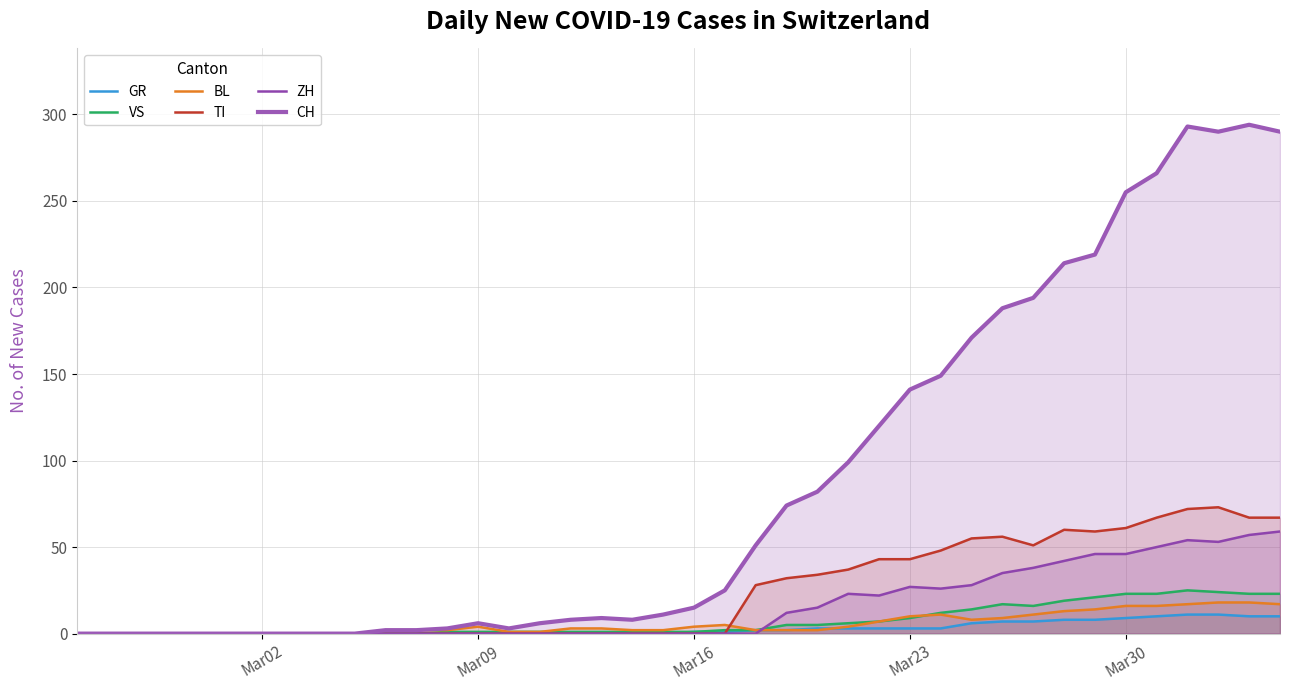

Which series has the largest total across all categories?

CH